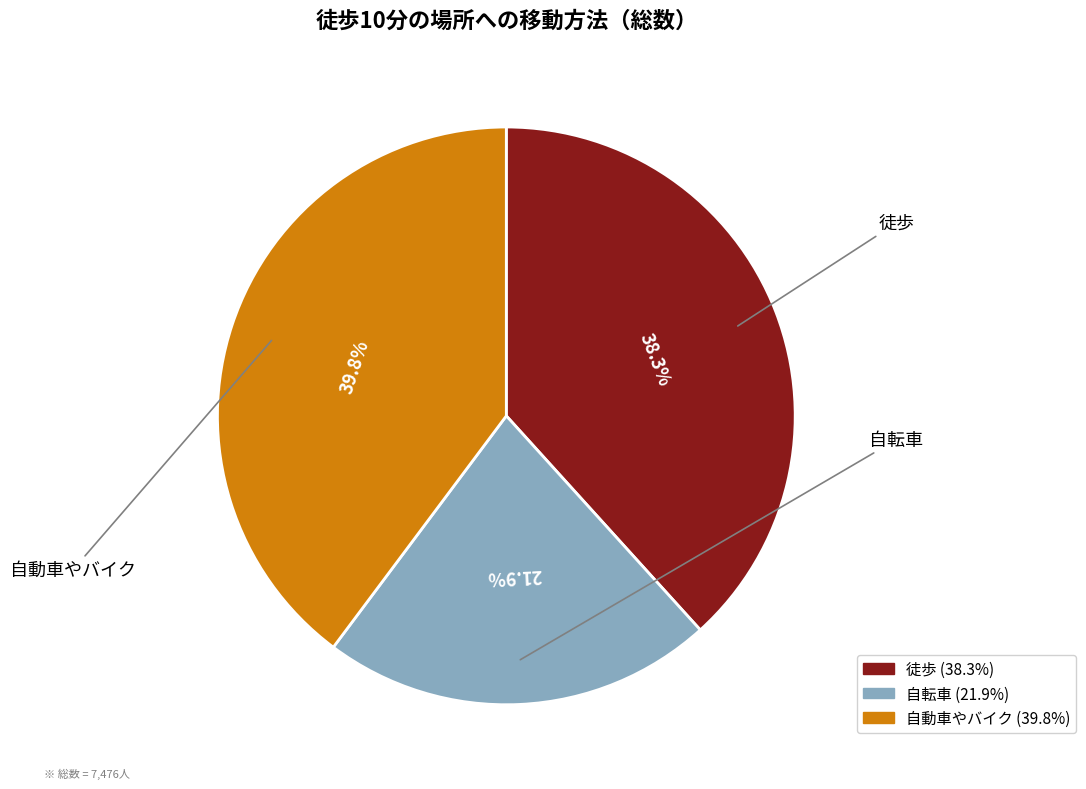

Is there a majority slice in this chart?

No